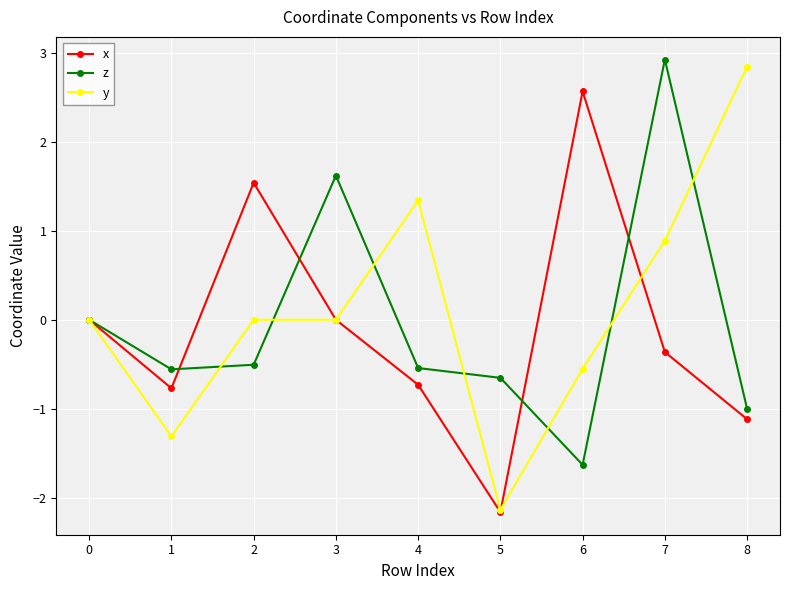

What is the difference between the highest and lowest values at 1?

0.8